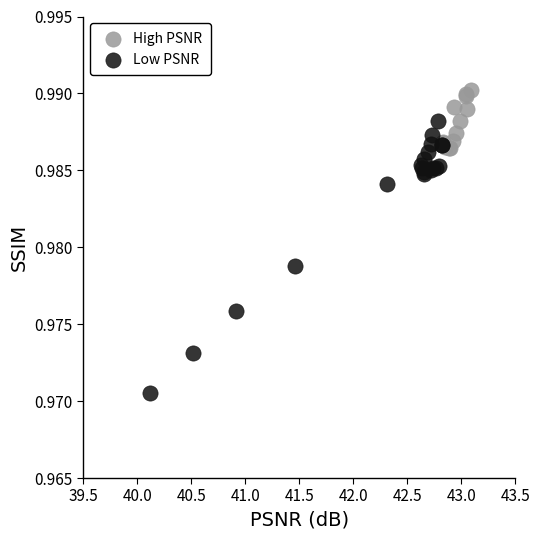

Which series has the widest spread of Y values?

Low PSNR